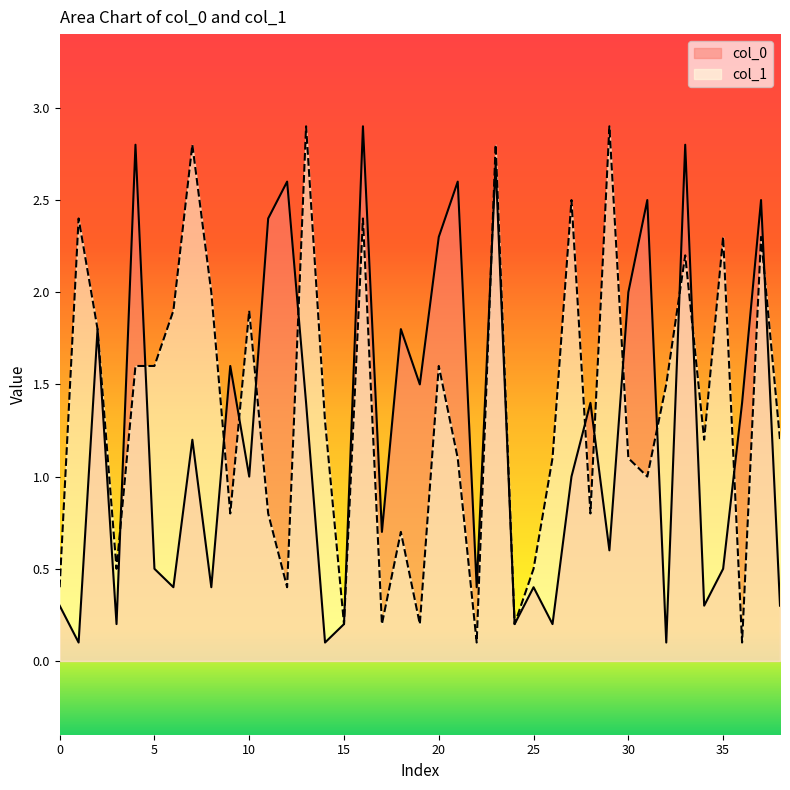

Count the number of categories in the chart.

39